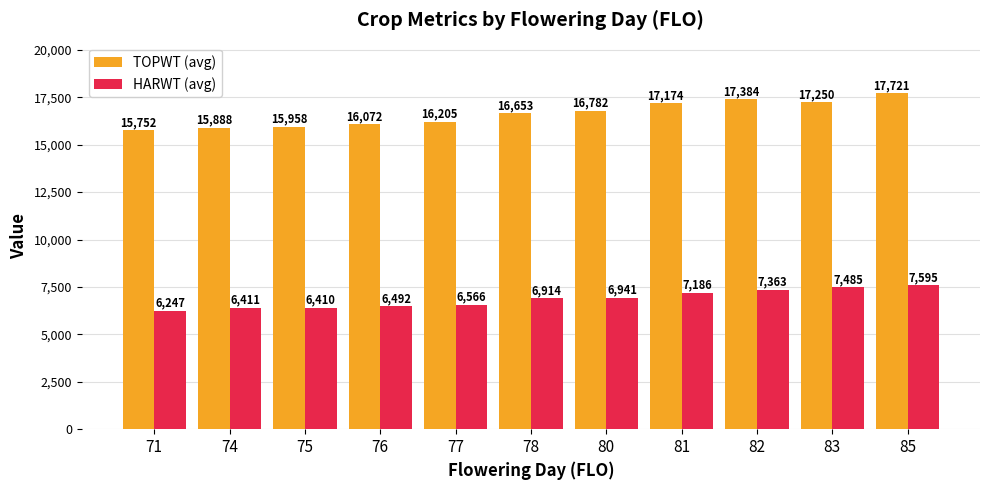

Rank the series by their maximum value, from lowest to highest.

HARWT (avg), TOPWT (avg)